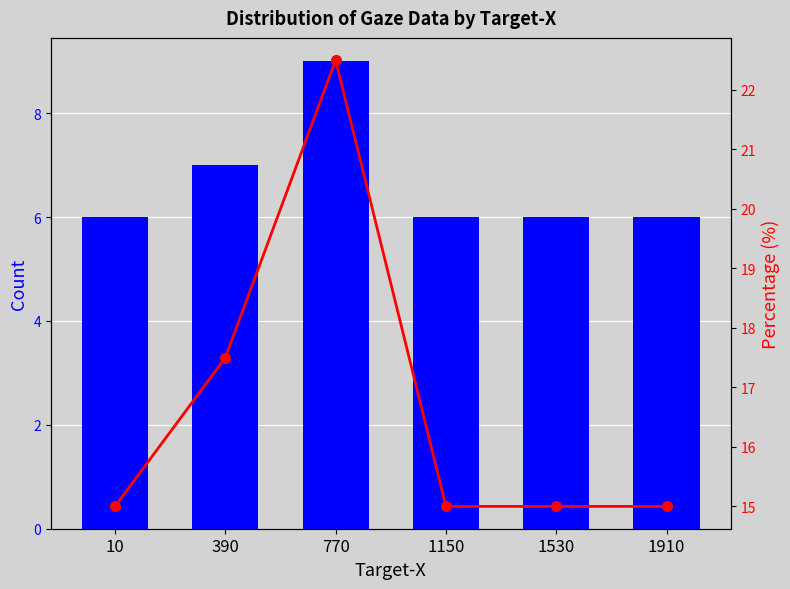

What is the difference between the Count values at 1530 and 390?

1.0